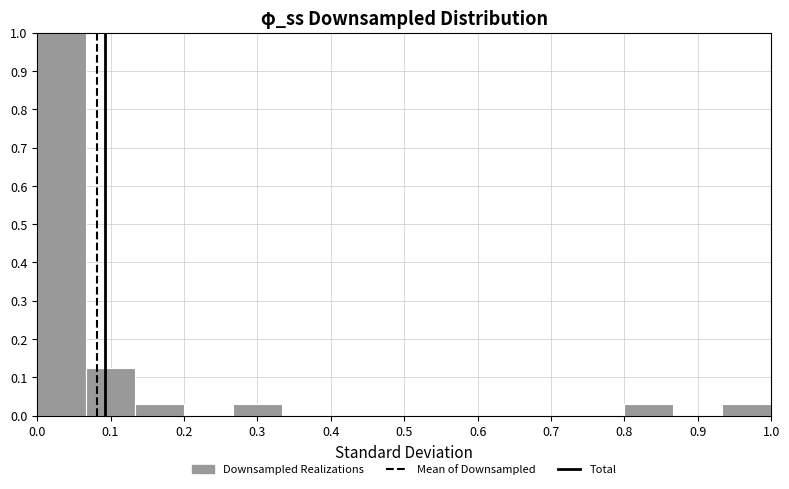

How tall is the bar that spans 0.13 to 0.20 on the x-axis? Neither the bar edges nor the heights are printed on the chart, so give them approximately, as read against the axes.

0.03